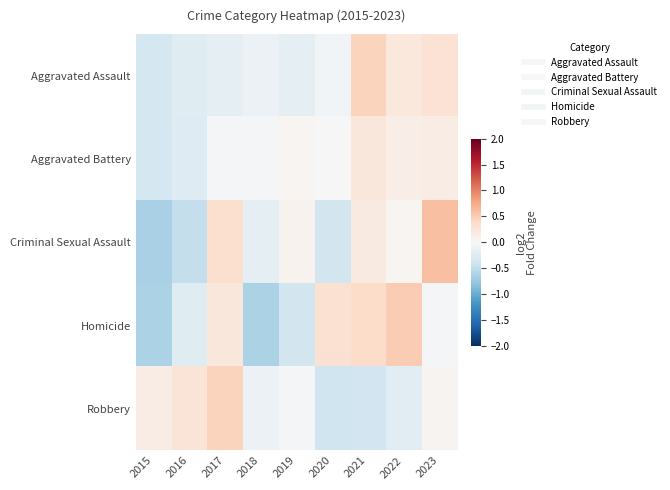

What is the smallest value displayed?

-0.7